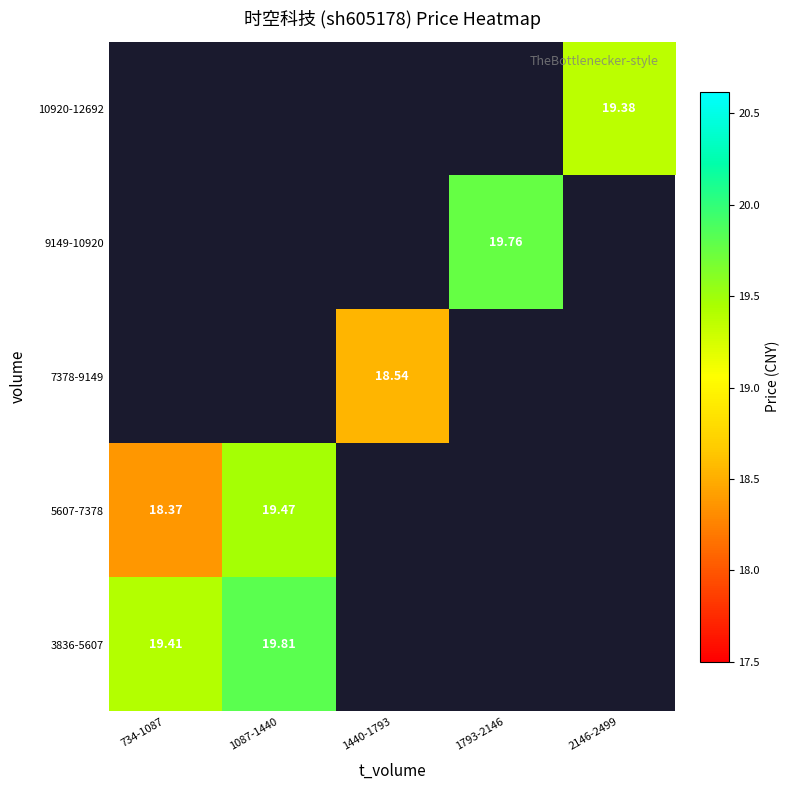

The value of 3836-5607 at 1087-1440 is 19.8. True or false?

True